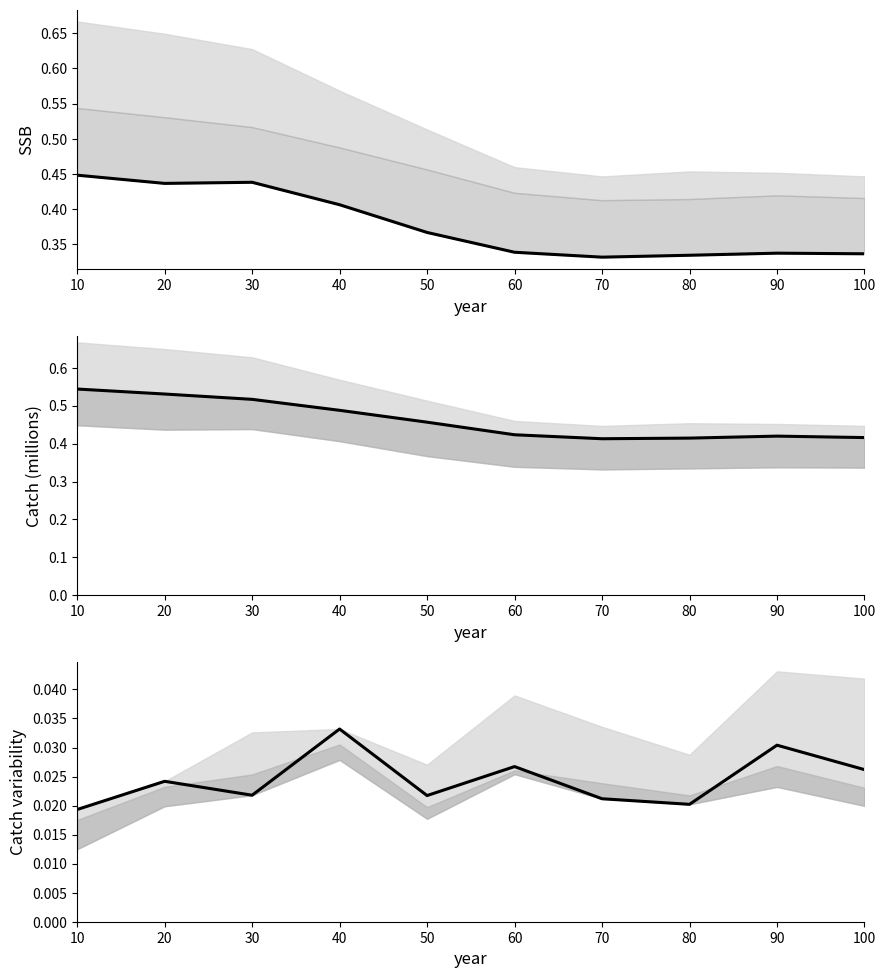

What is the sum of all col_2 values?

4.6